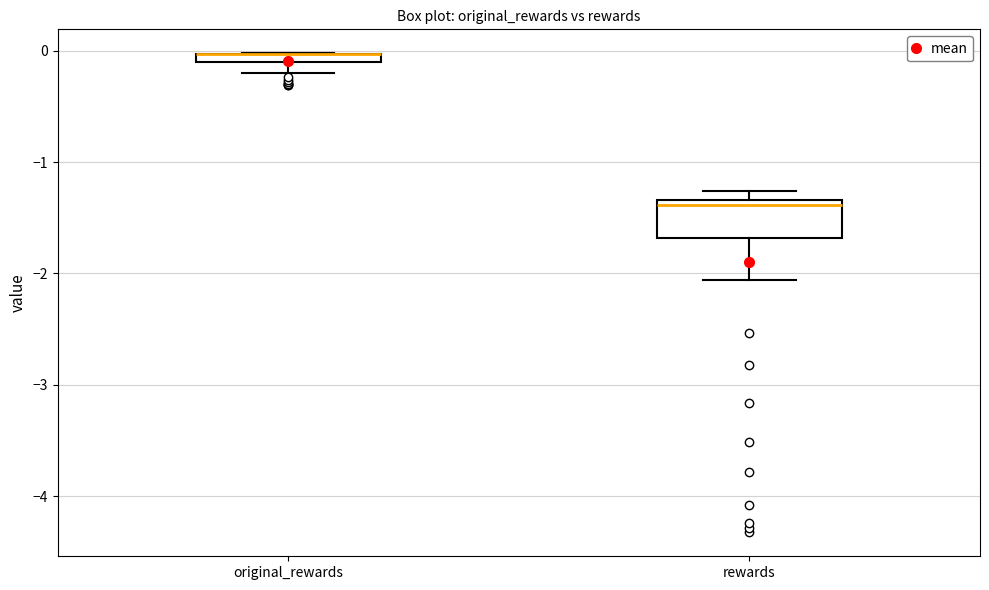

Where does the median line of the box for rewards sit on the y-axis? The values are not printed on the chart, so give them approximately, as read against the axis.

-1.4